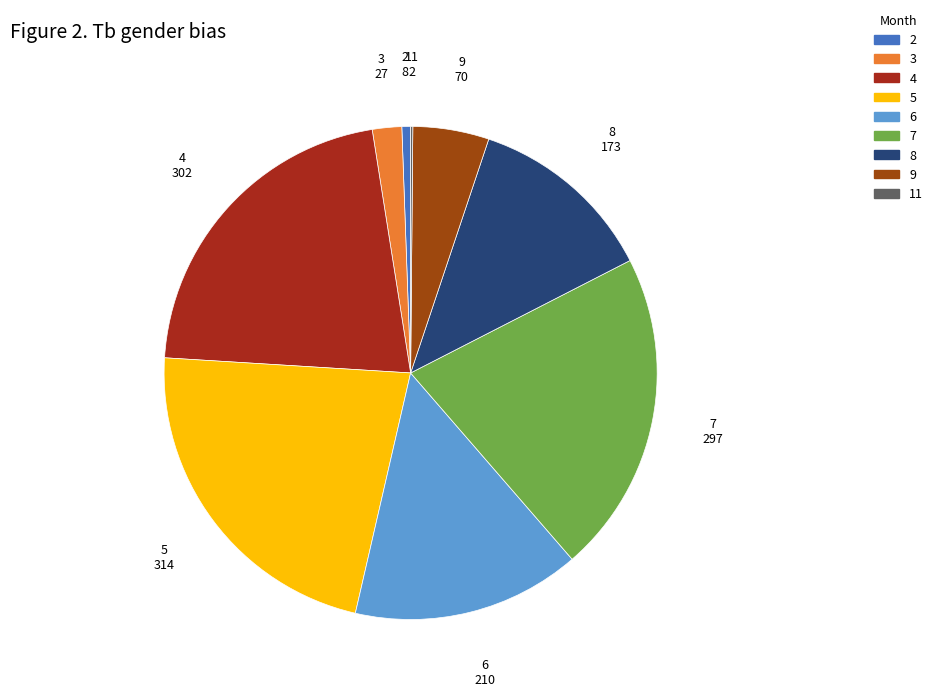

Is the sum of 2 and 6 greater than half?

No